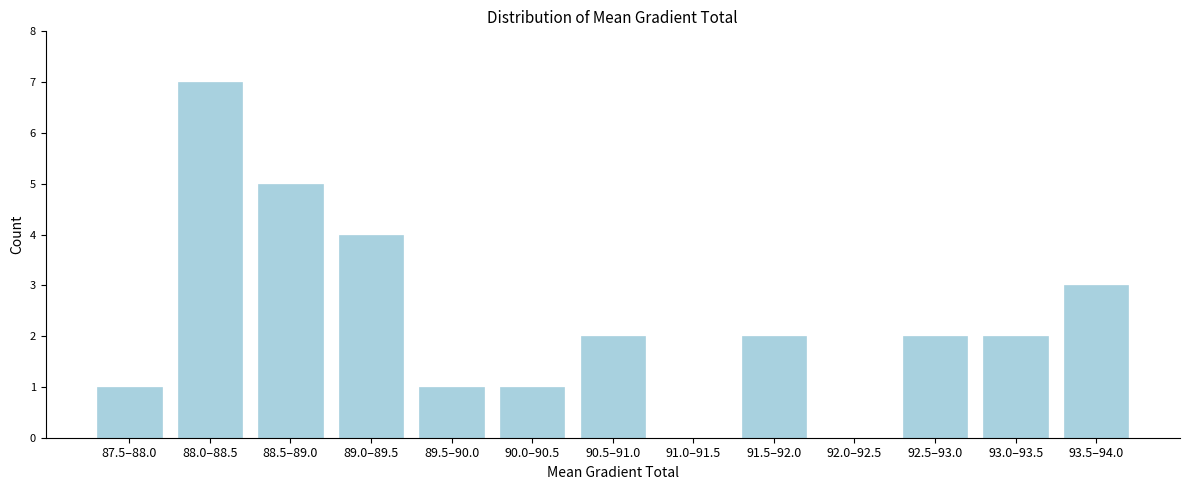

Reading left to right, what are all the values shown in this chart?

87.5–88.0=1	88.0–88.5=7	88.5–89.0=5	89.0–89.5=4	89.5–90.0=1	90.0–90.5=1	90.5–91.0=2	91.0–91.5=0	91.5–92.0=2	92.0–92.5=0	92.5–93.0=2	93.0–93.5=2	93.5–94.0=3